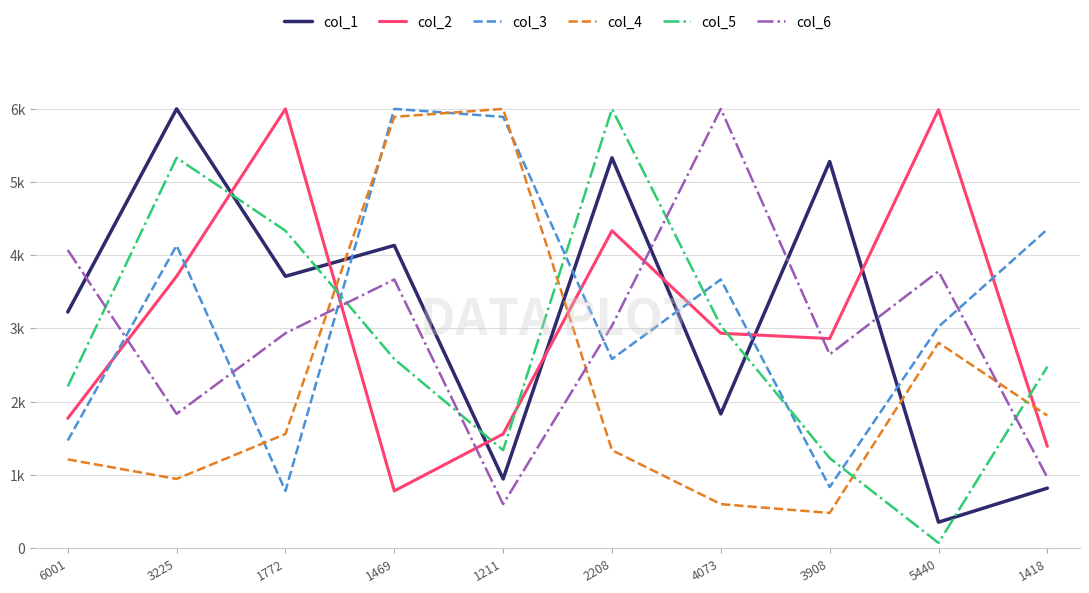

What is the difference between the highest and lowest values at 1469?

5221